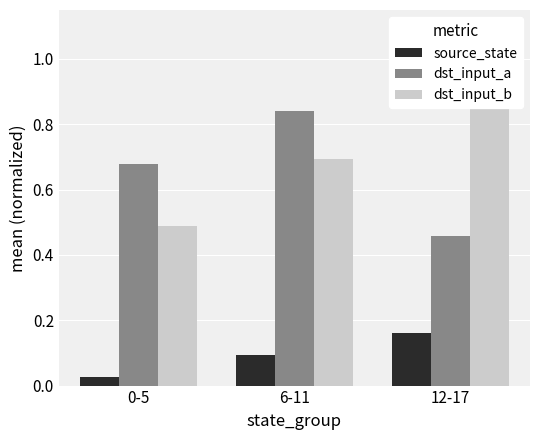

The dst_input_b series shows 0.8 at 0-5. True or false?

False